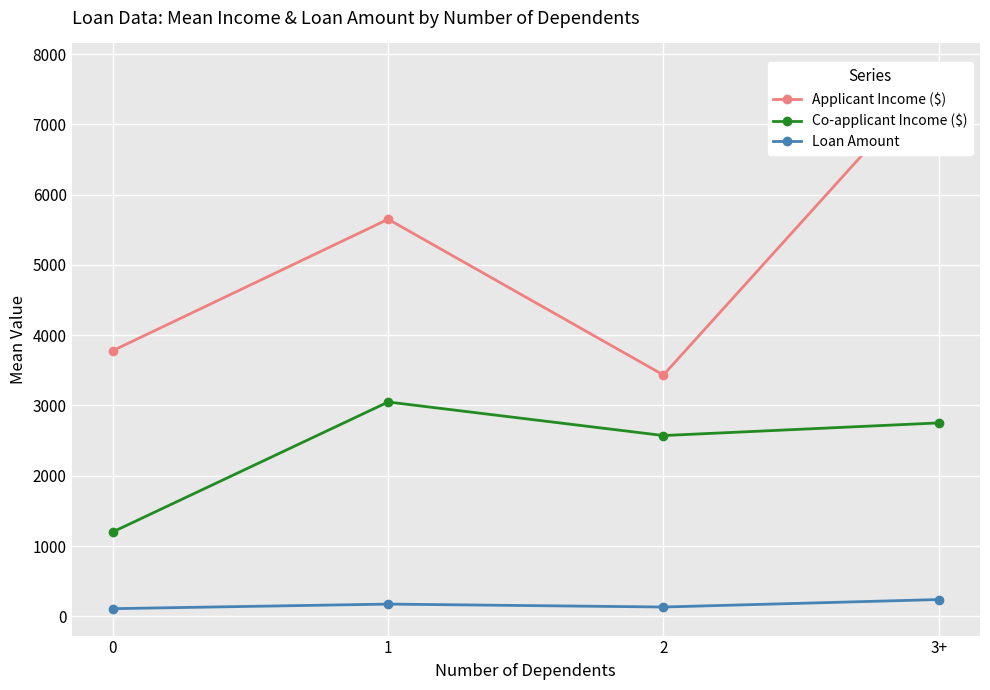

The value of Applicant Income ($) at 0 is 3780.3. True or false?

True